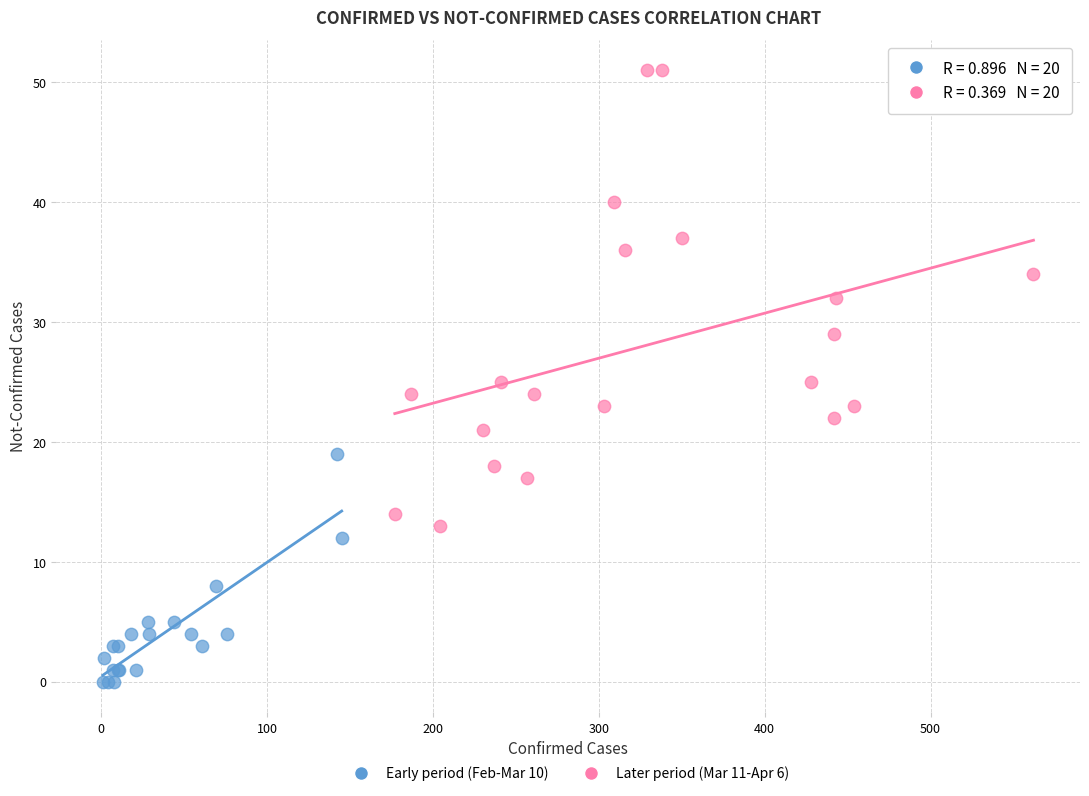

Which series contains the highest Y value?

Later period (Mar 11-Apr 6)